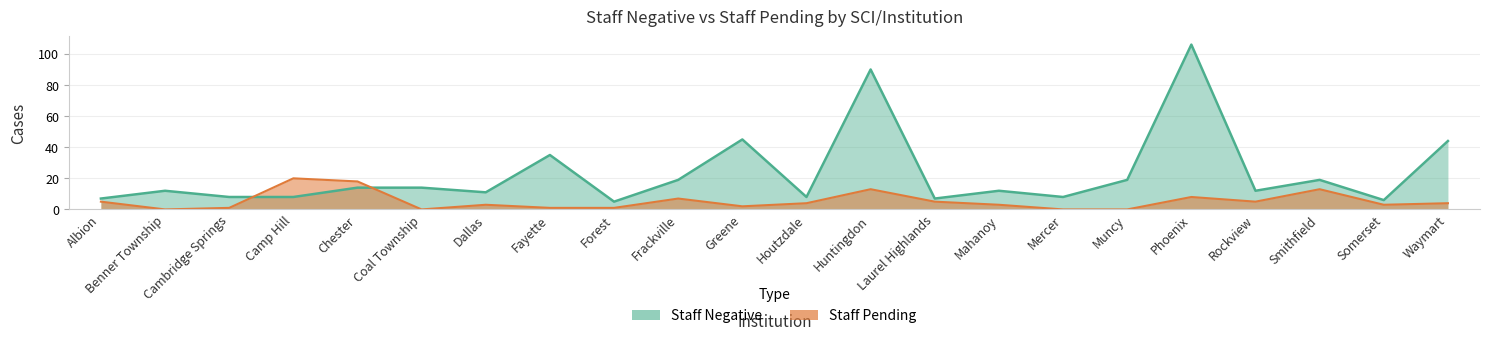

Is it true that Staff Pending equals 4 at Smithfield?

False